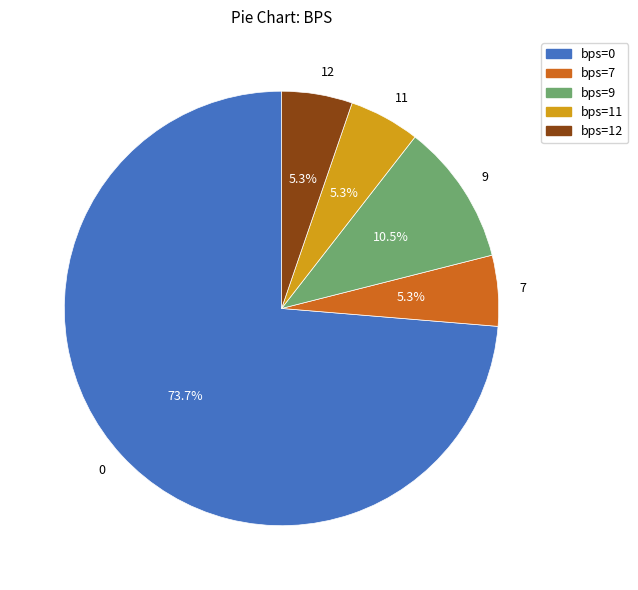

Approximately how many times larger is the value at 7 compared to 12?

1.0